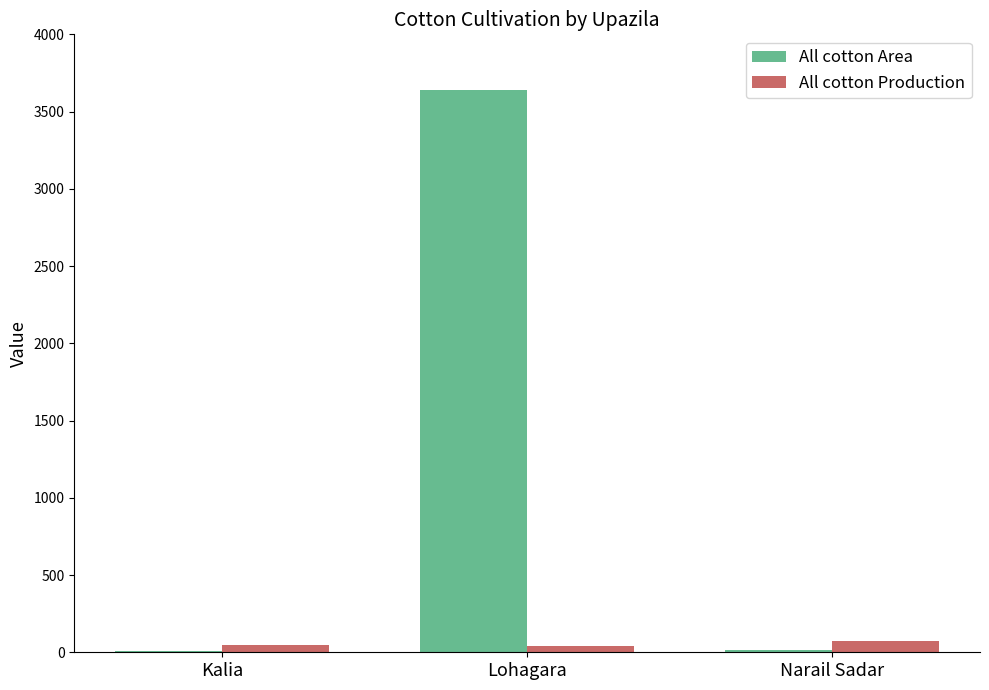

Is it true that All cotton Area equals 3640 at Lohagara?

True